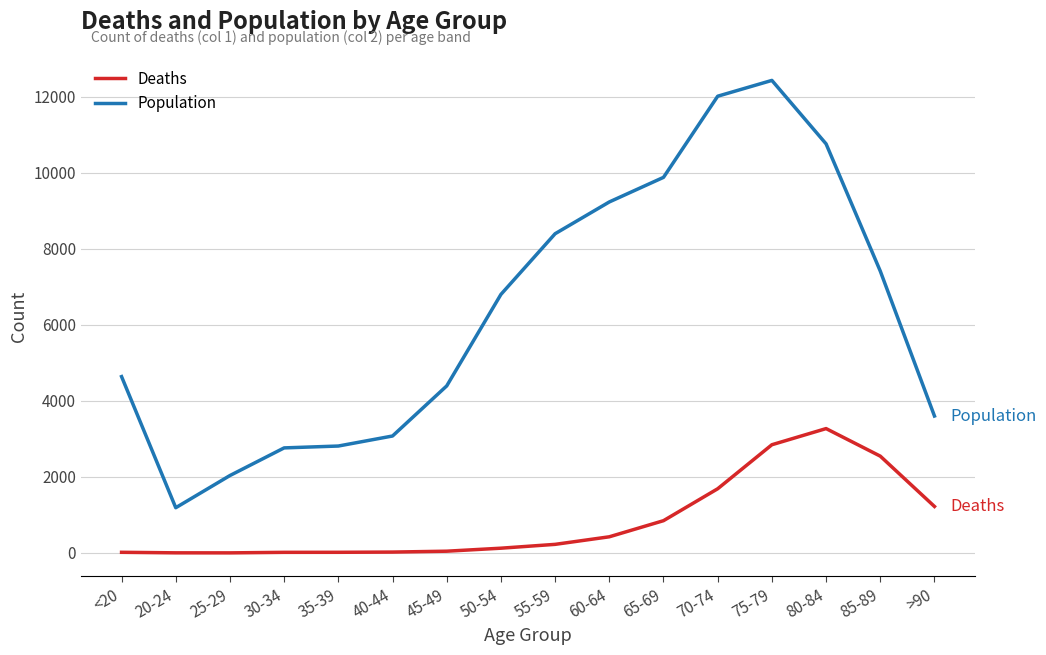

Which category has the lowest value in the Population series?

20-24